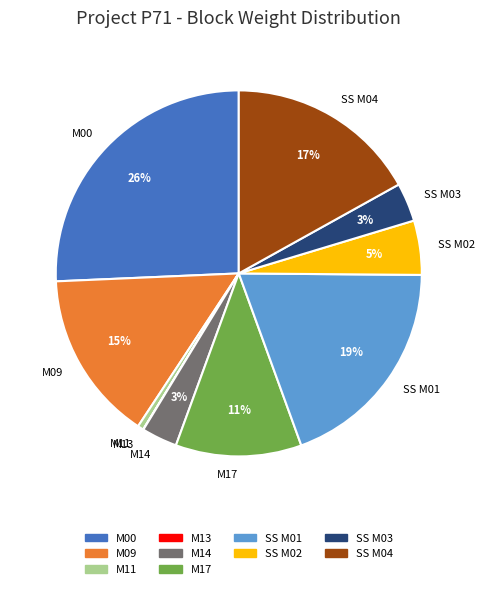

Which category has the biggest portion of the pie?

M00